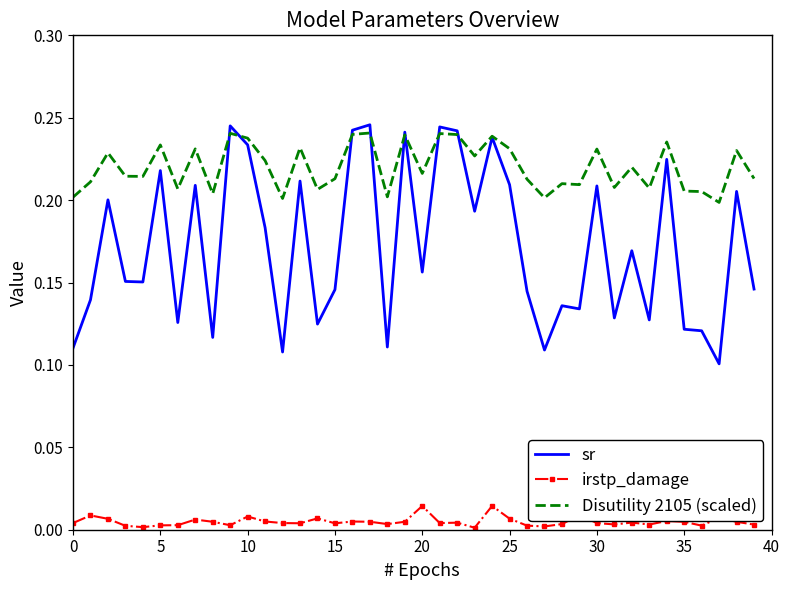

True or false: irstp_damage and Disutility 2105 (scaled) cross at least once.

False